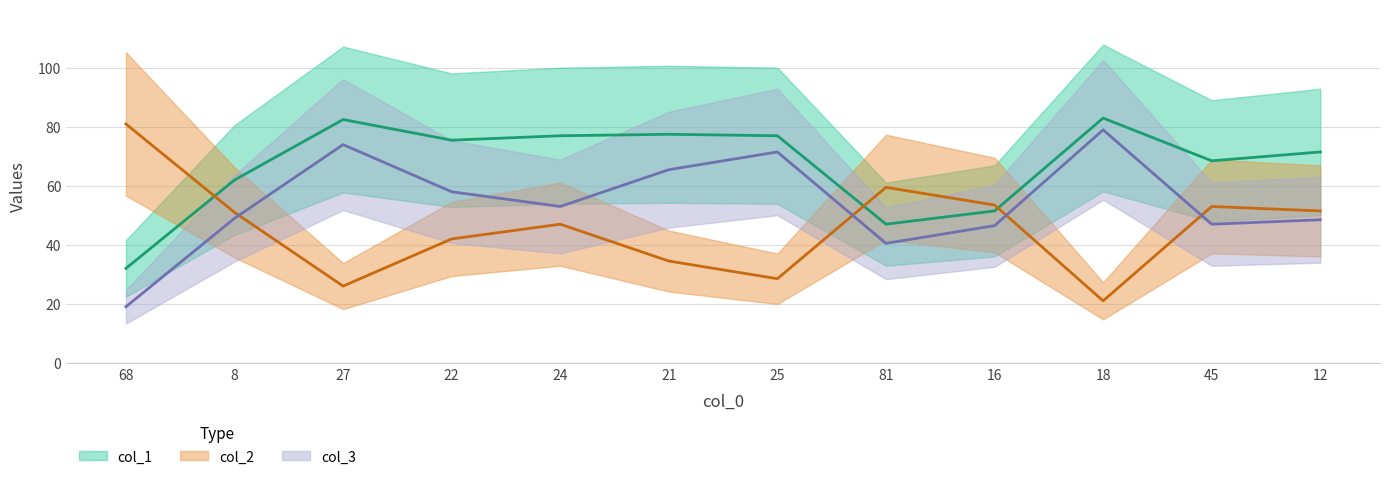

What is the total value across all series at 25?

175